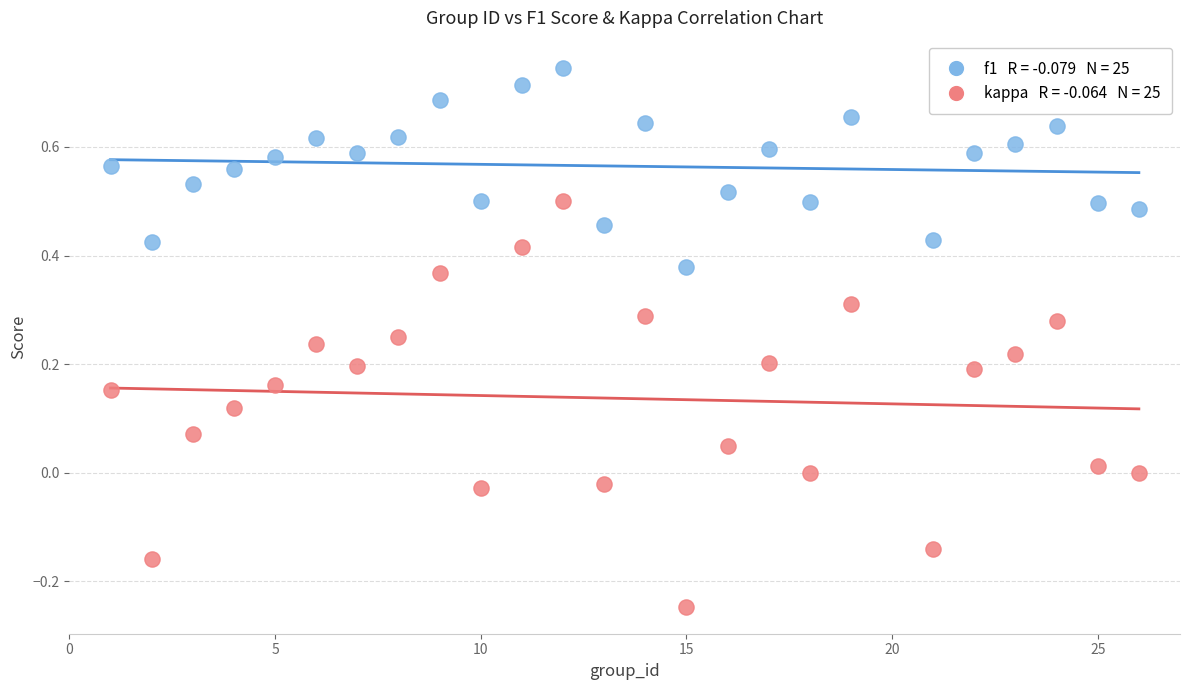

Across all data points, what is the range of Y values (max minus min)?

1.0